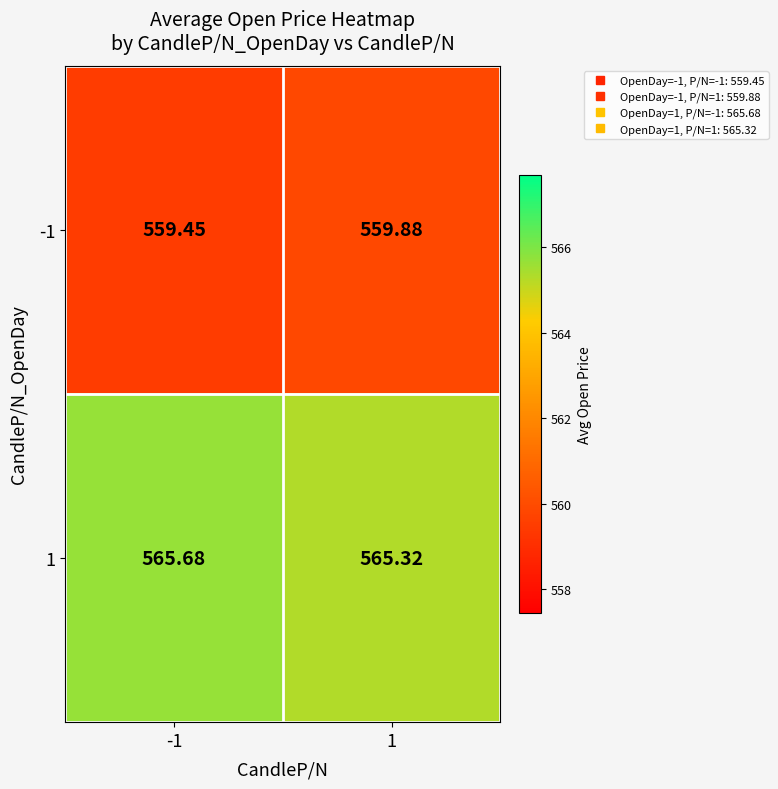

What is the greatest value displayed?

565.7